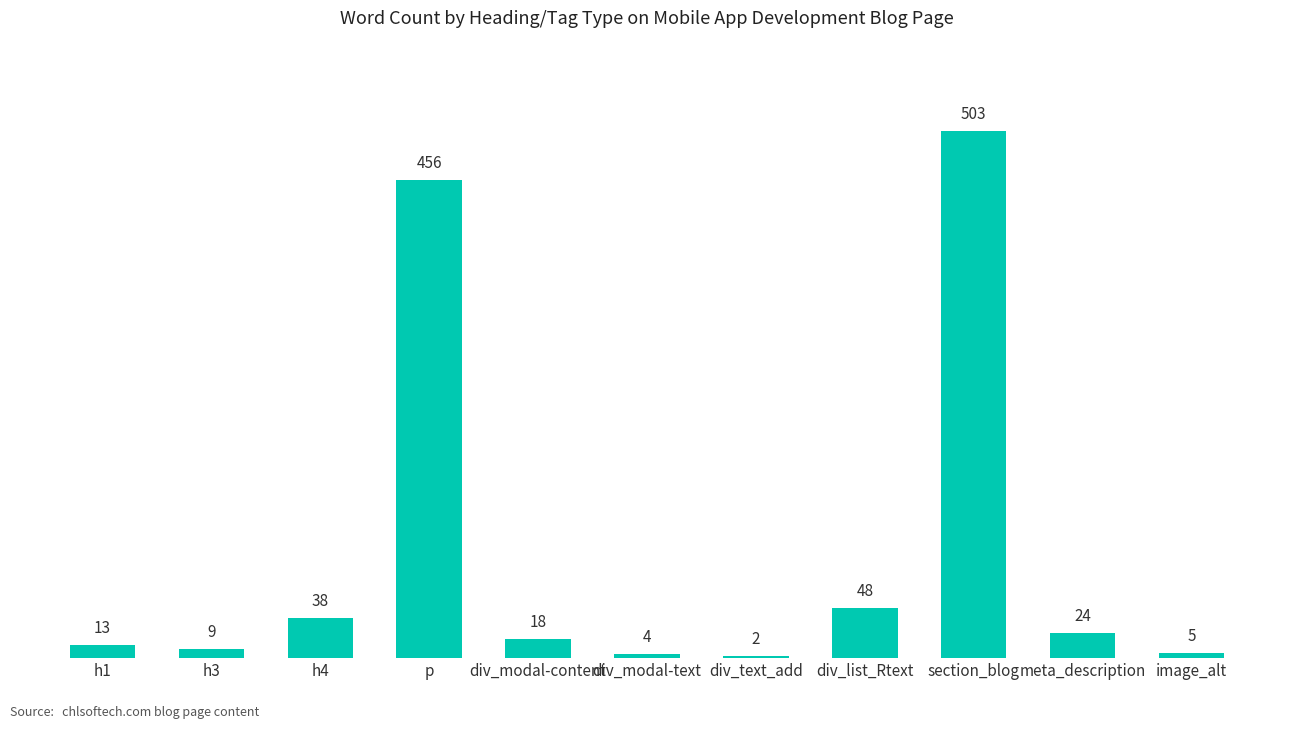

Where does the data first go above 18?

h4